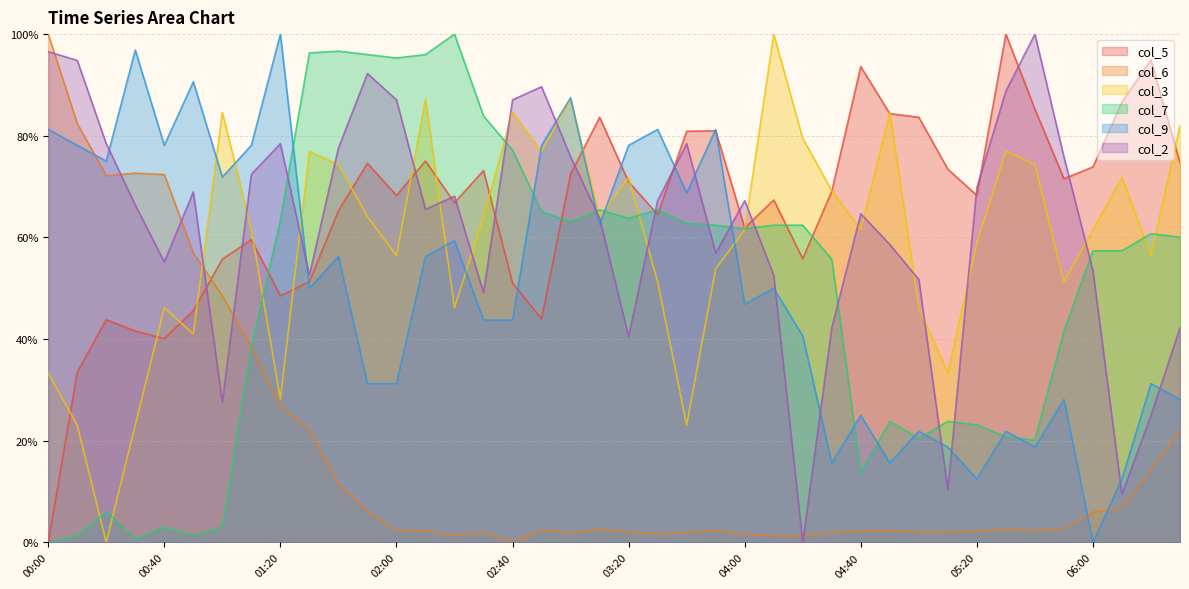

What is the average value of the col_3 series?

59.8